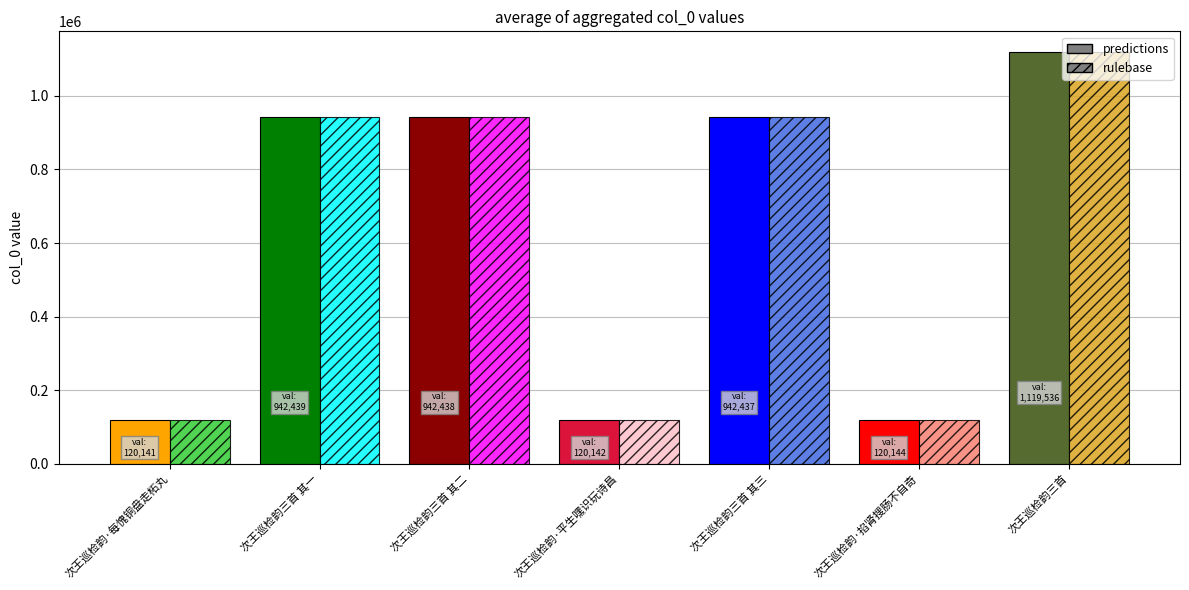

What is the ratio of the value at 次王巡检韵三首 其三 to the value at 次王巡检韵·掐肾搜肠不自奇?

7.8